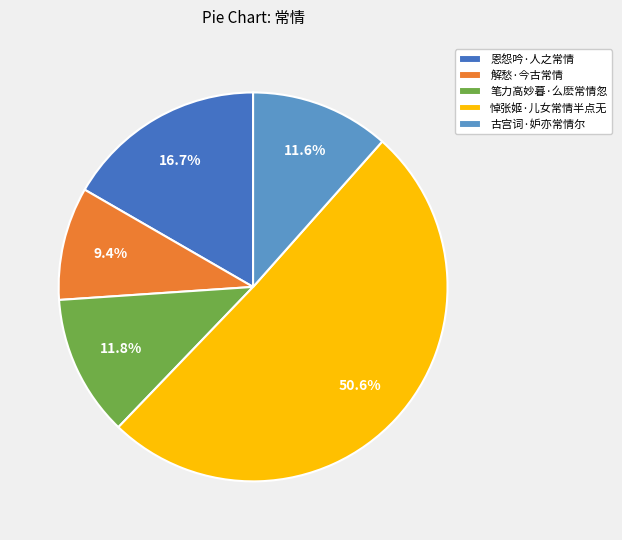

Which slice represents more than half of the pie?

悼张姬·儿女常情半点无